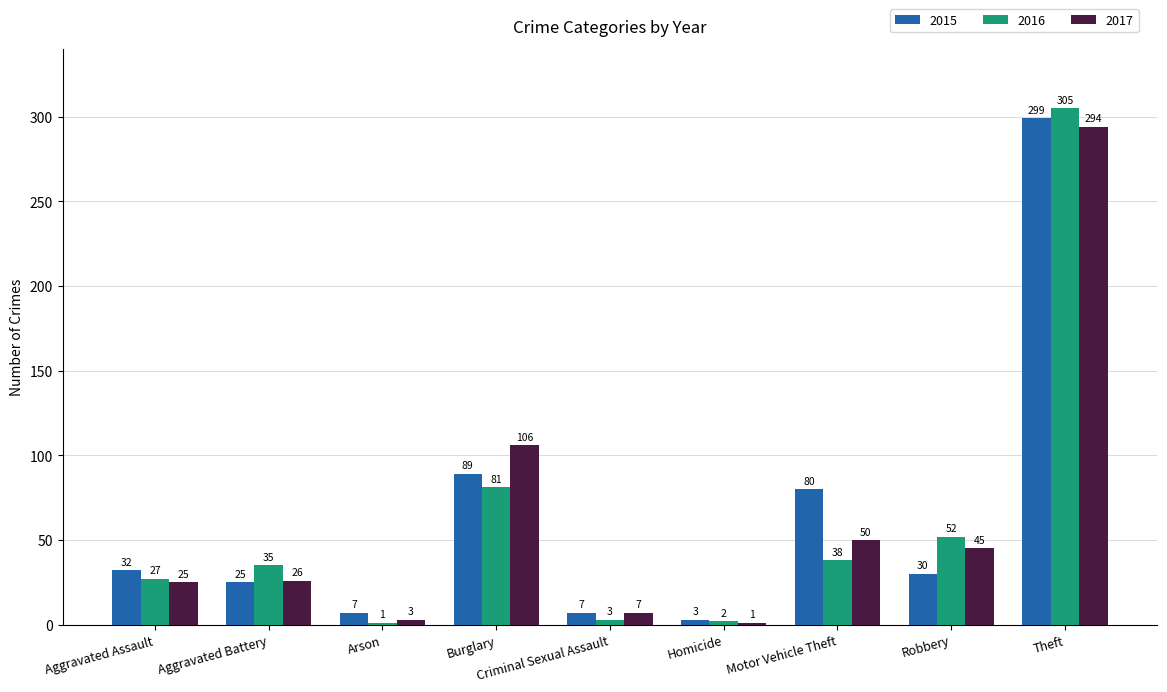

The 2016 series shows 38 at Motor Vehicle Theft. True or false?

True